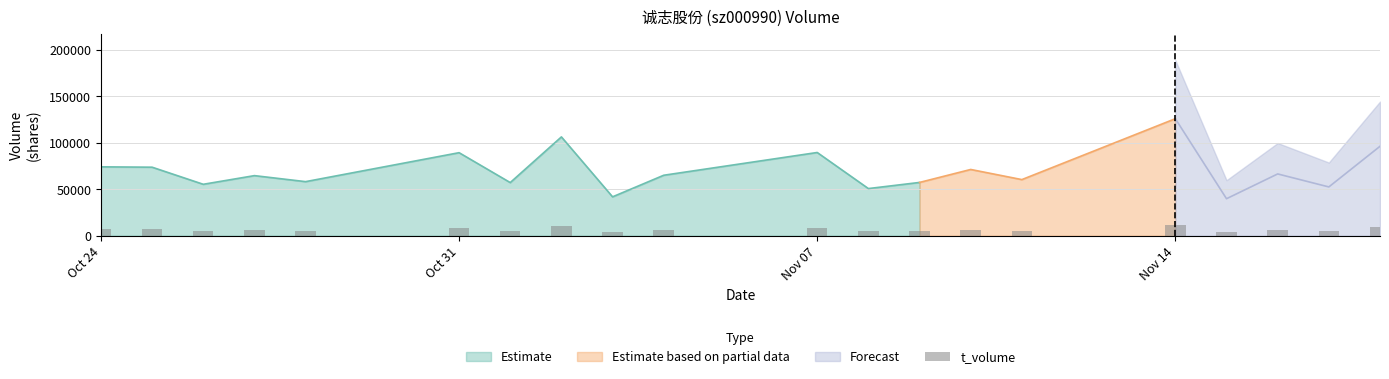

At which category is the sum across all series the highest?

2022-11-14